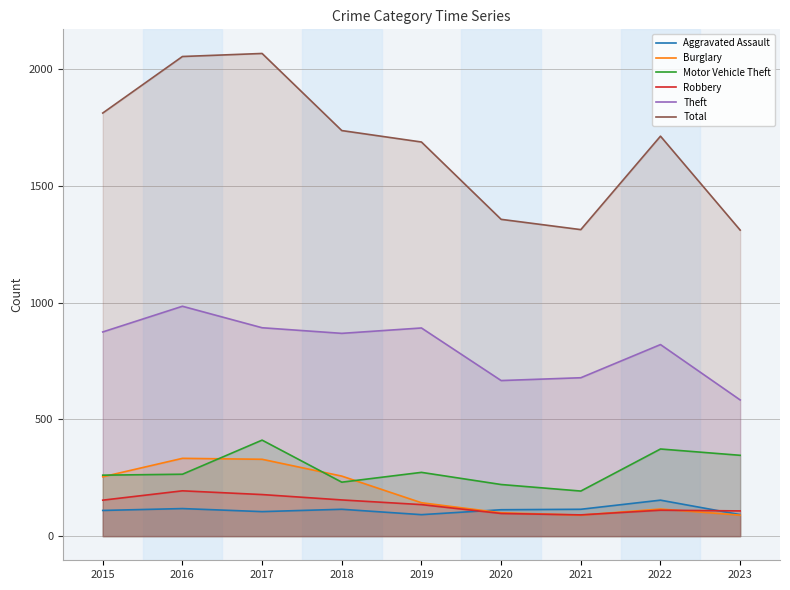

What is the difference between the highest and lowest values at 2021?

1222